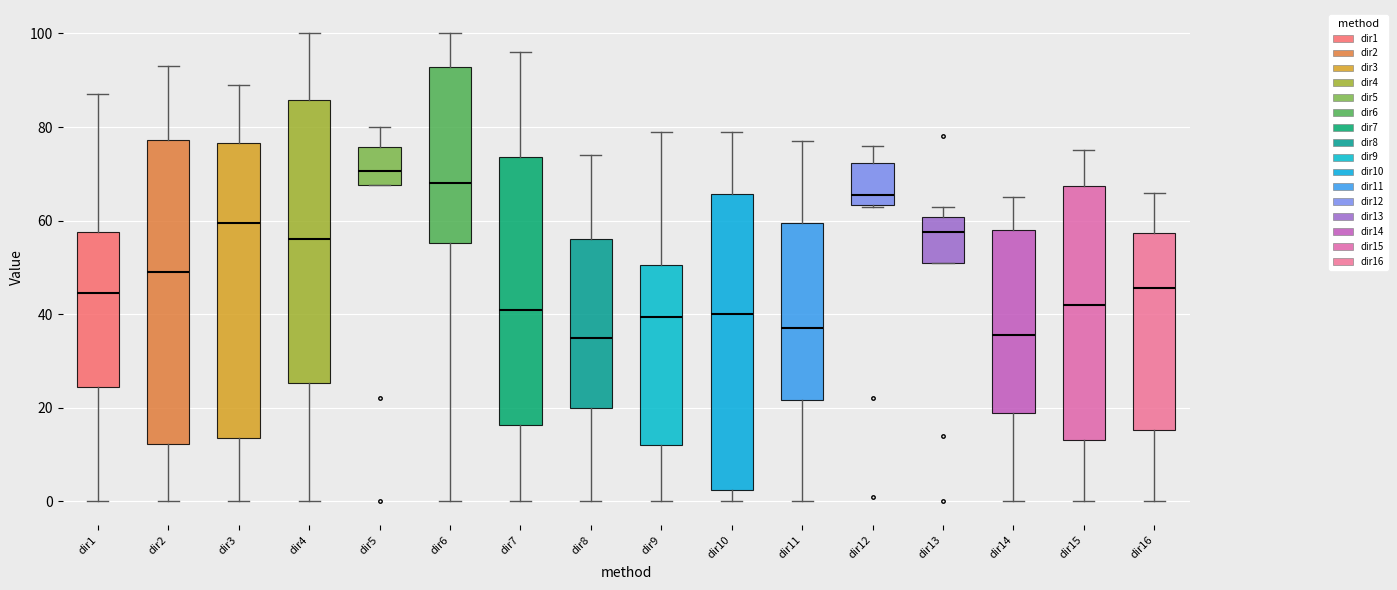

Which box's median line is the highest?

dir5